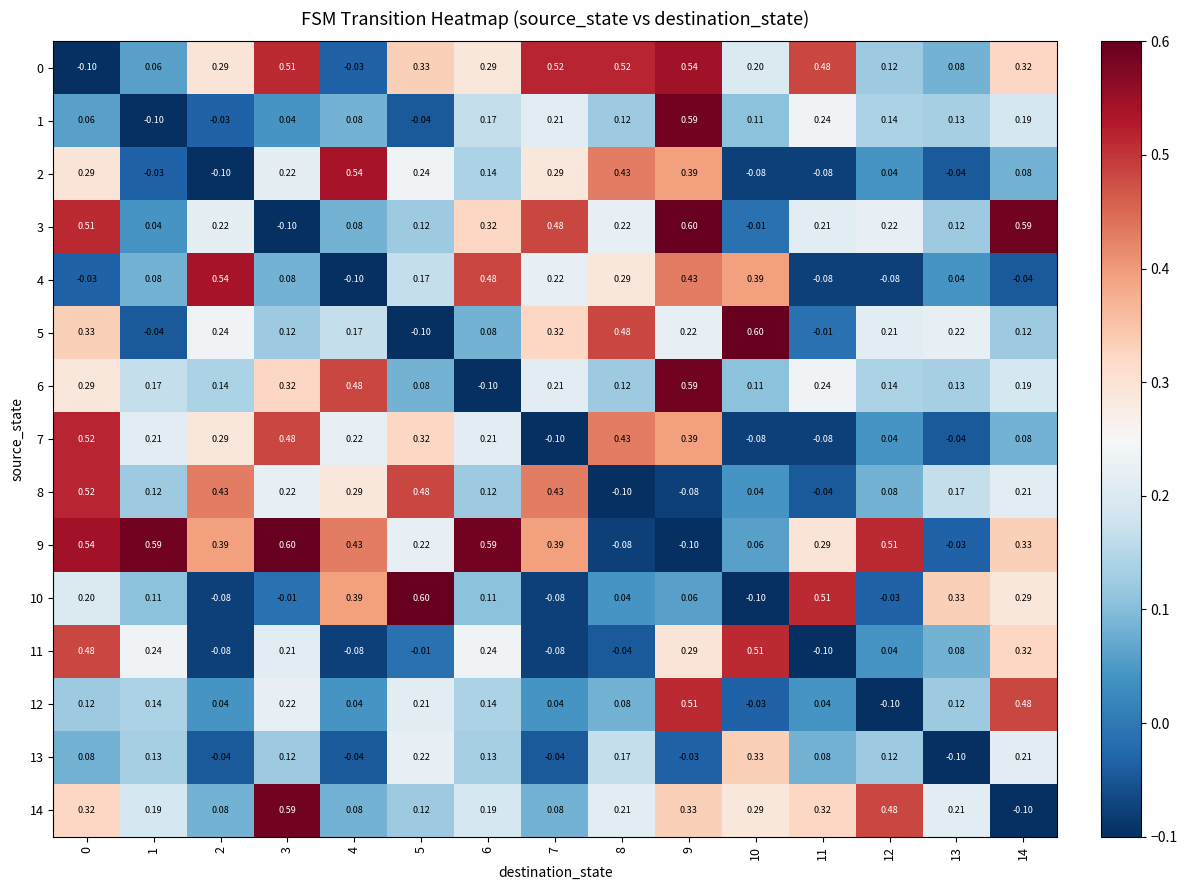

Is the value of 0 at 4 greater than the value of 7 at 14?

No